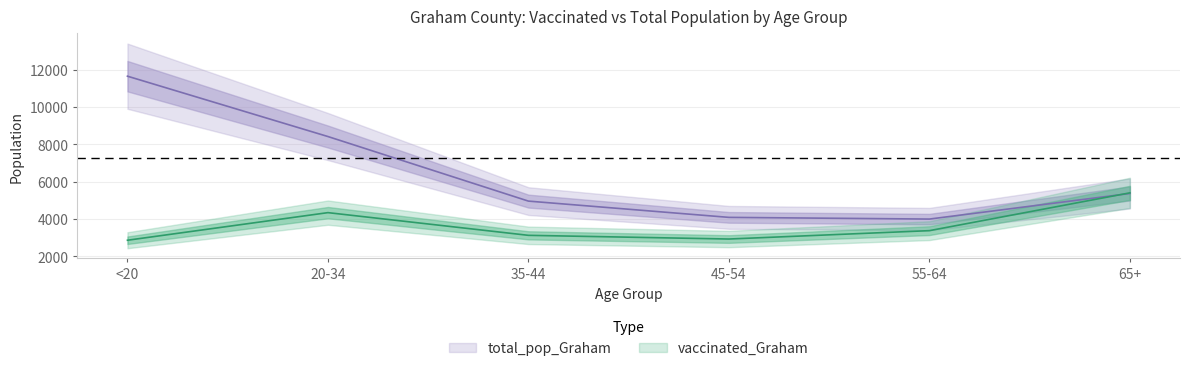

At how many categories does at least one series exceed 8339?

2